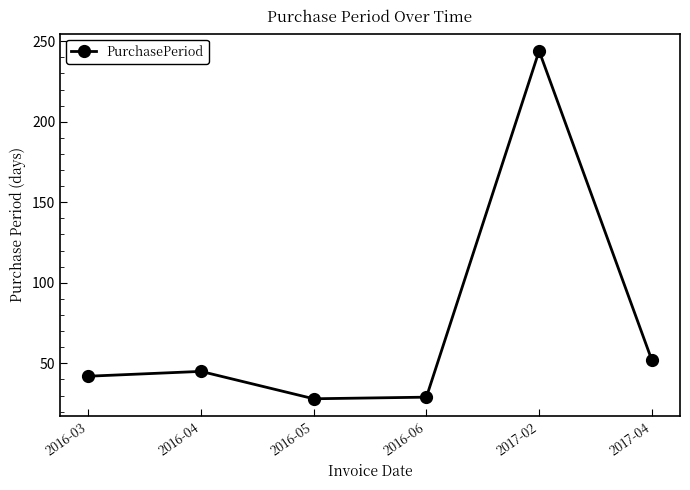

The chart shows a value of 45 at 2016-04. True or false?

True